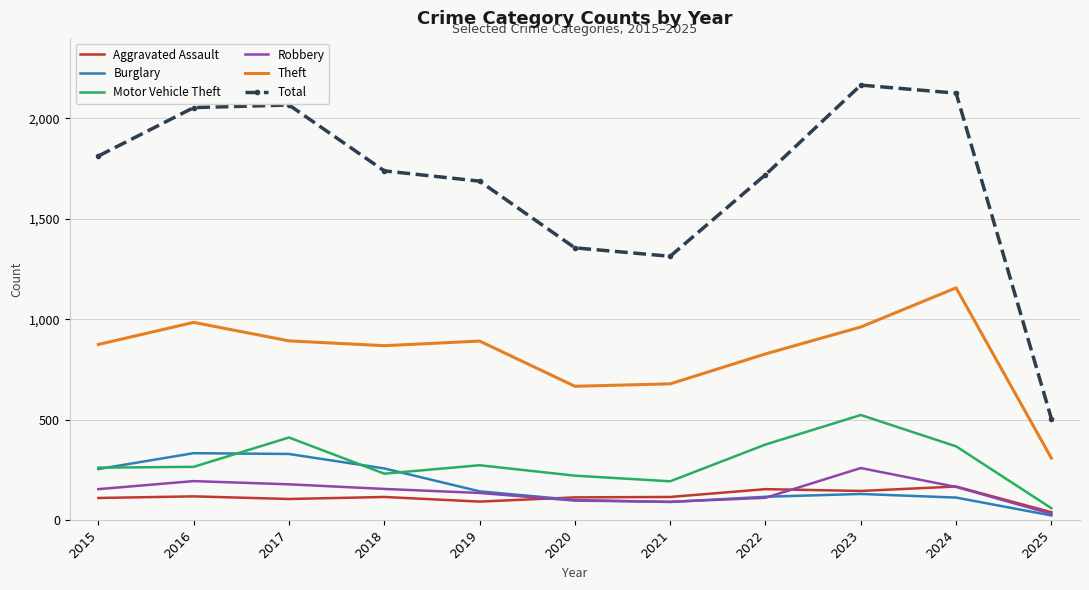

What is the minimum value shown in the chart?

23